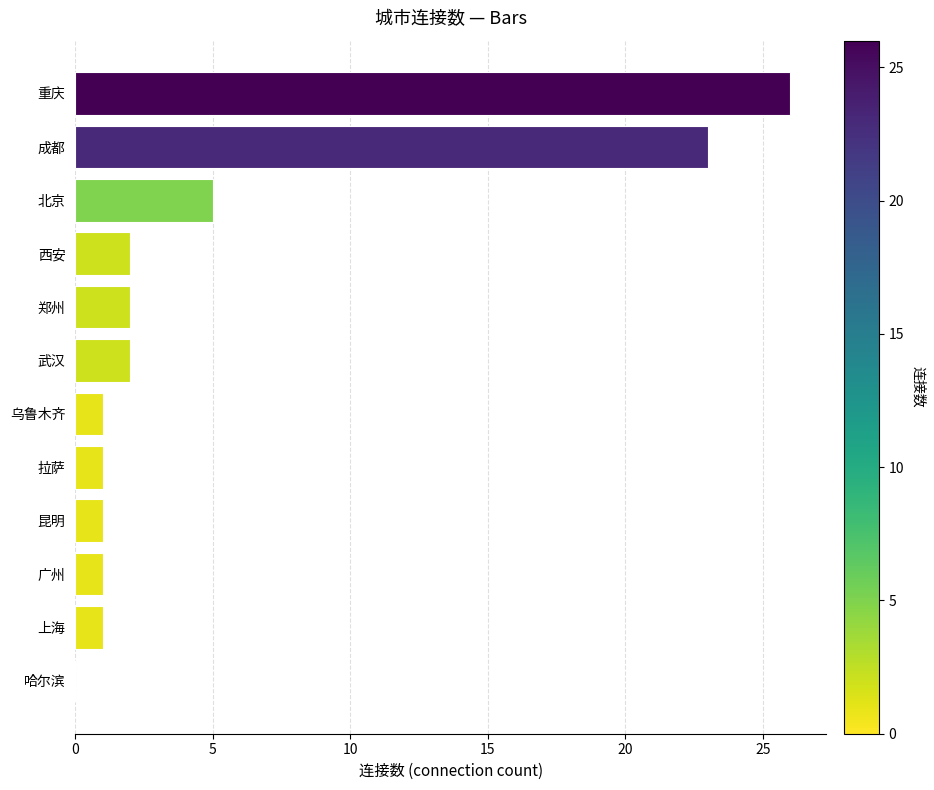

What is the sum of all values?

65